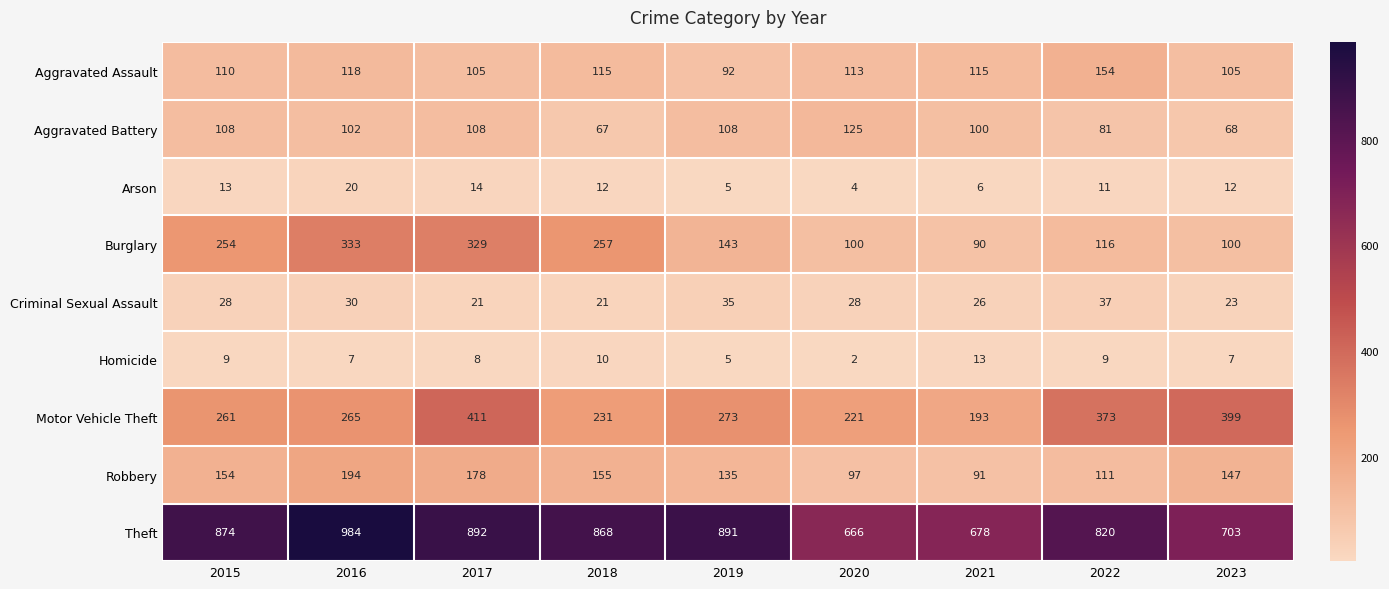

The value of Criminal Sexual Assault at 2018 is 21. True or false?

True